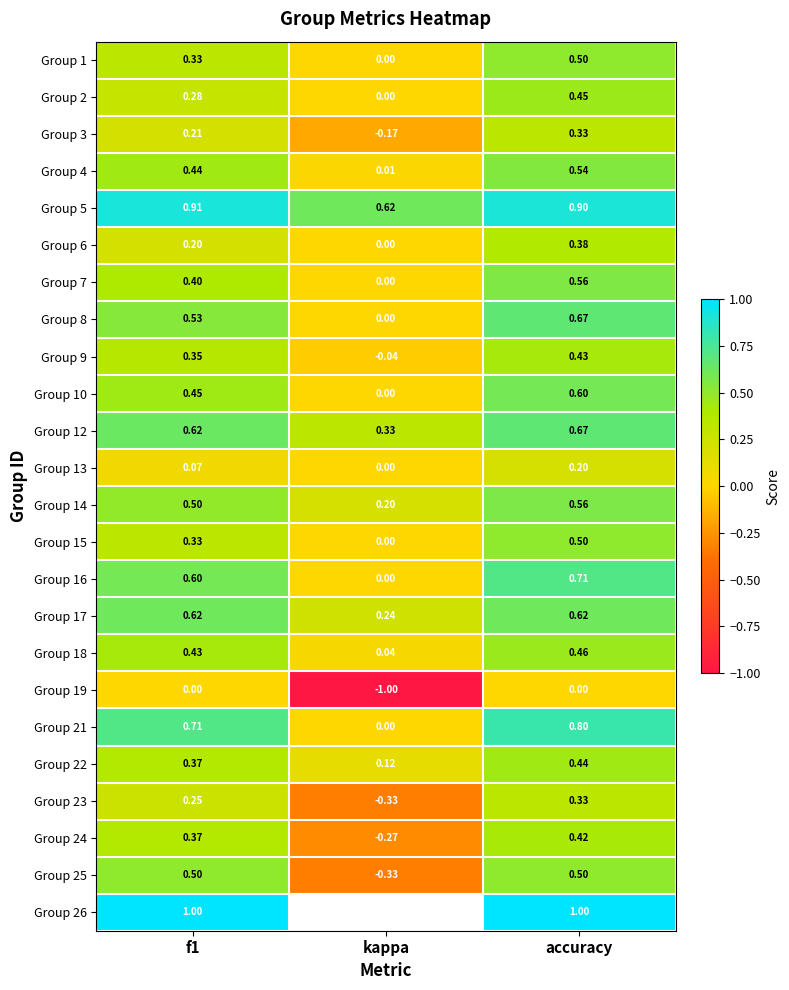

At how many categories does at least one series exceed 0?

3